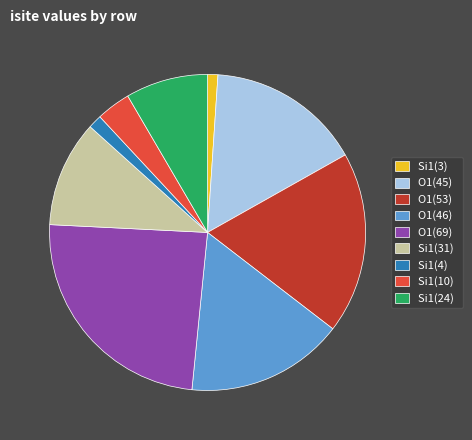

Is it true that Si1(10) is 12% of the pie?

False